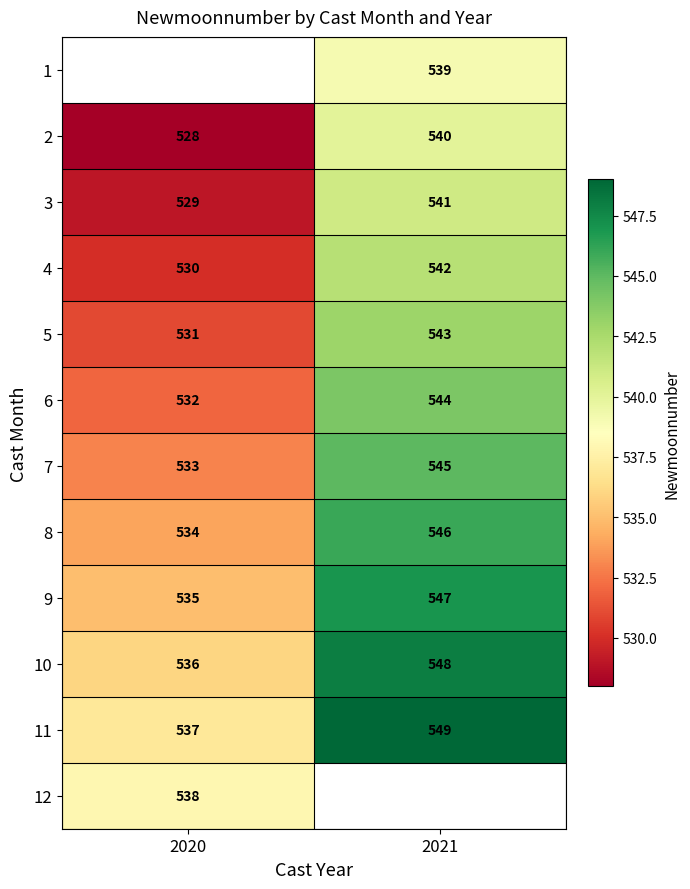

Is it true that 3 equals 902.4 at 2021?

False